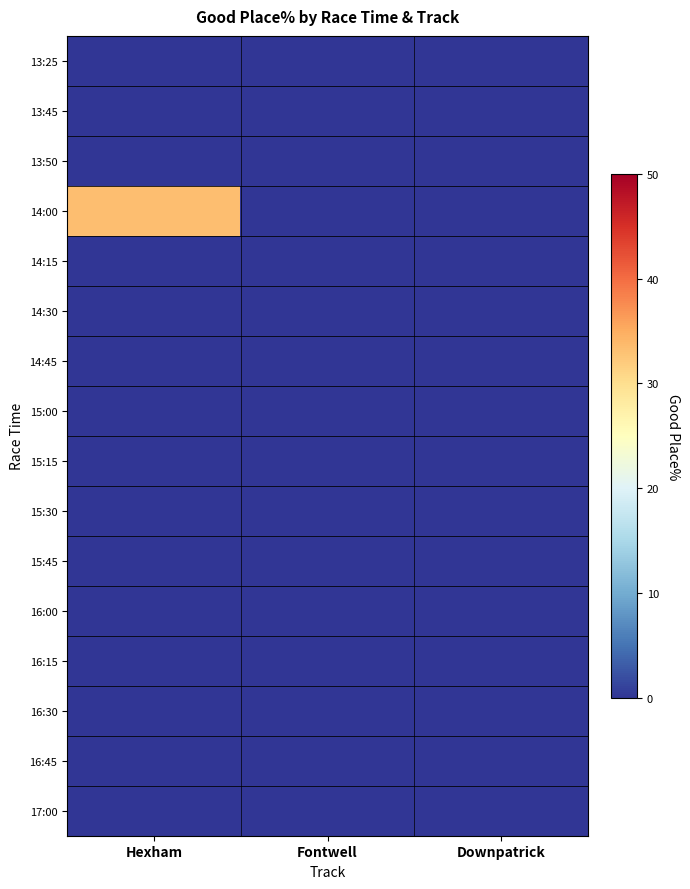

Which category has the highest value across all series?

Hexham